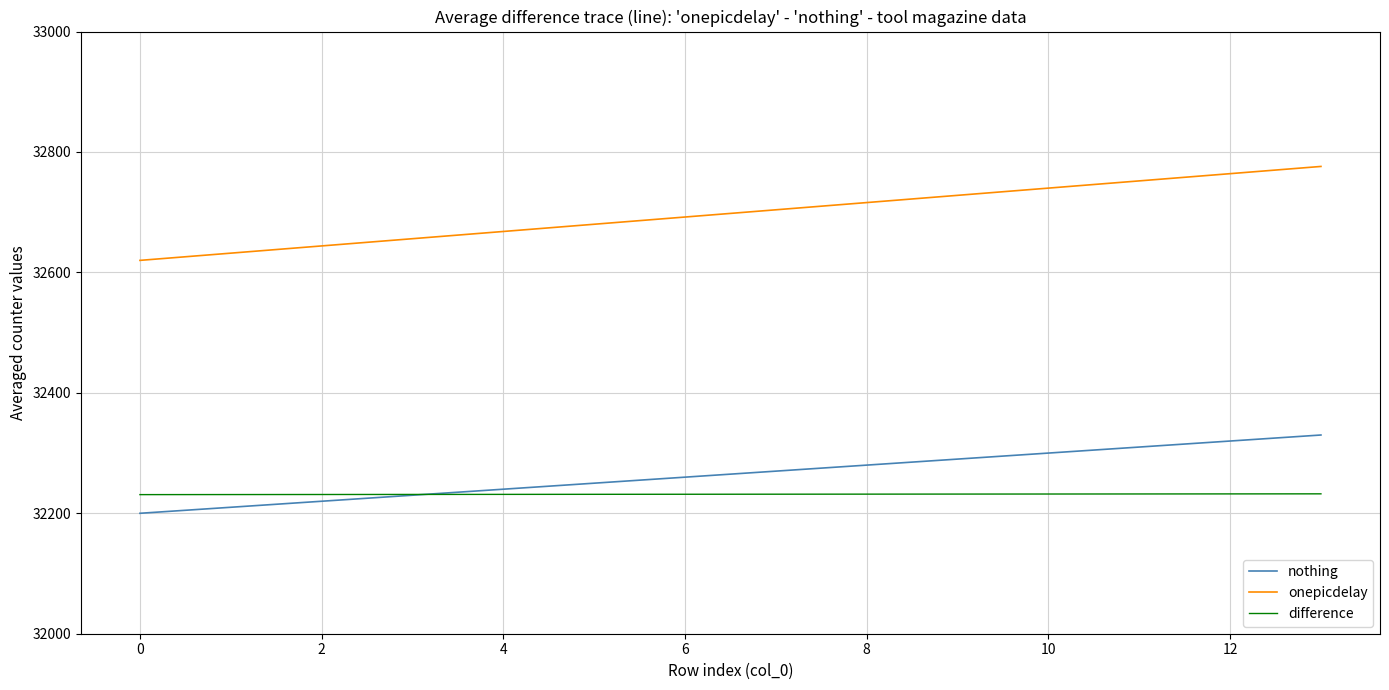

True or false: difference and onepicdelay intersect in this chart.

False